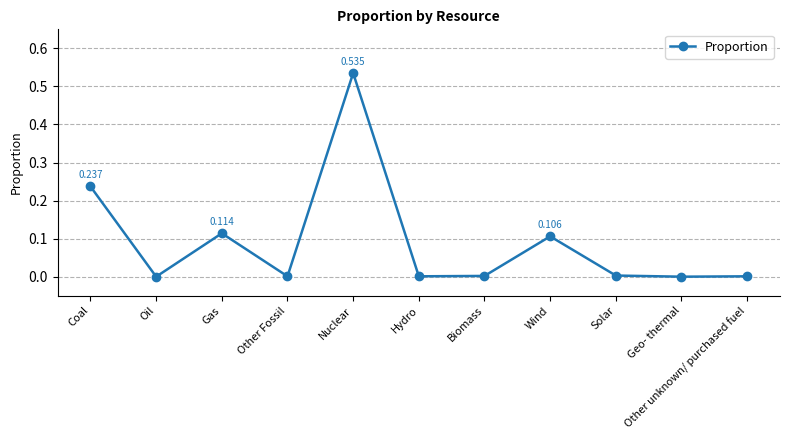

Where is the first local minimum?

Oil